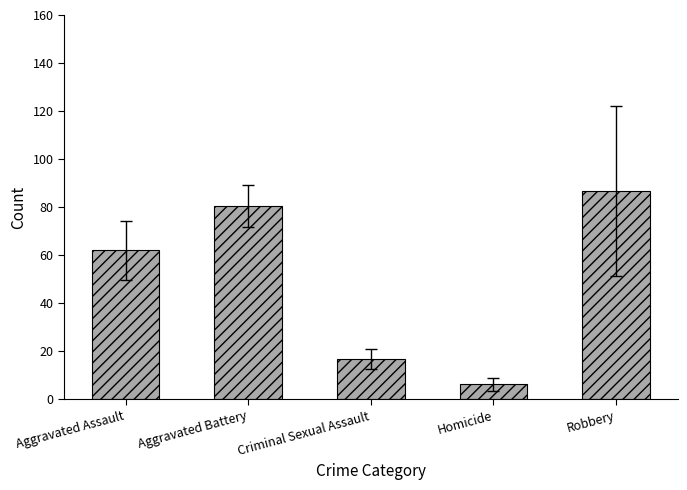

Where does the data first go above 62?

Aggravated Assault